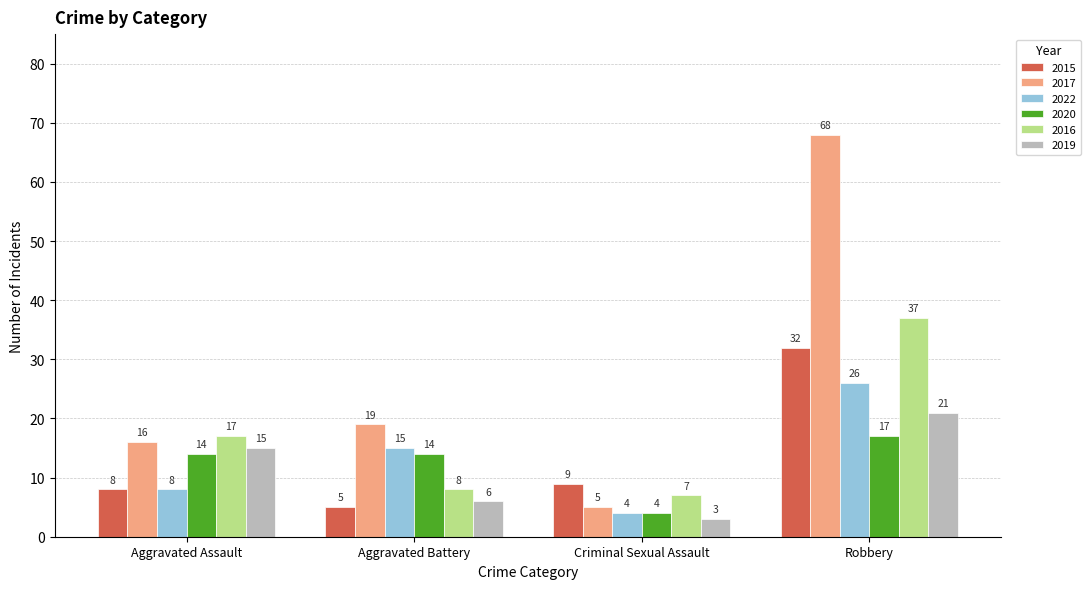

Between Aggravated Assault and Criminal Sexual Assault, which series saw the biggest shift?

2019